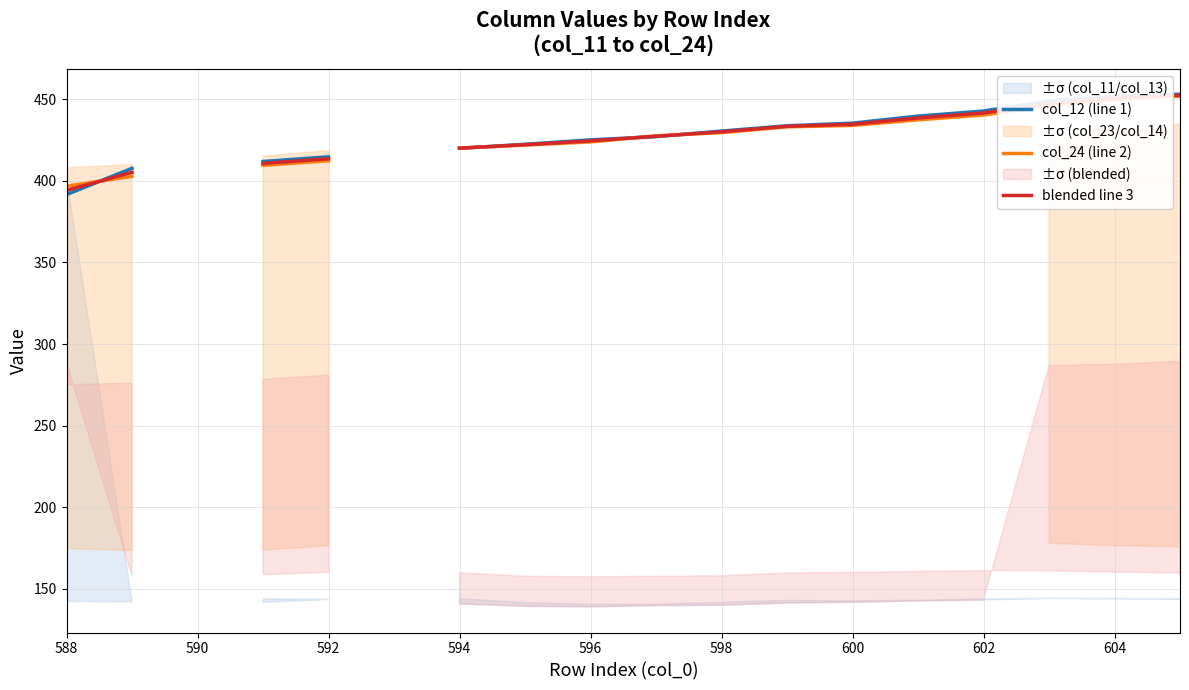

How many positive values does the col_24 (line 2) series have?

16